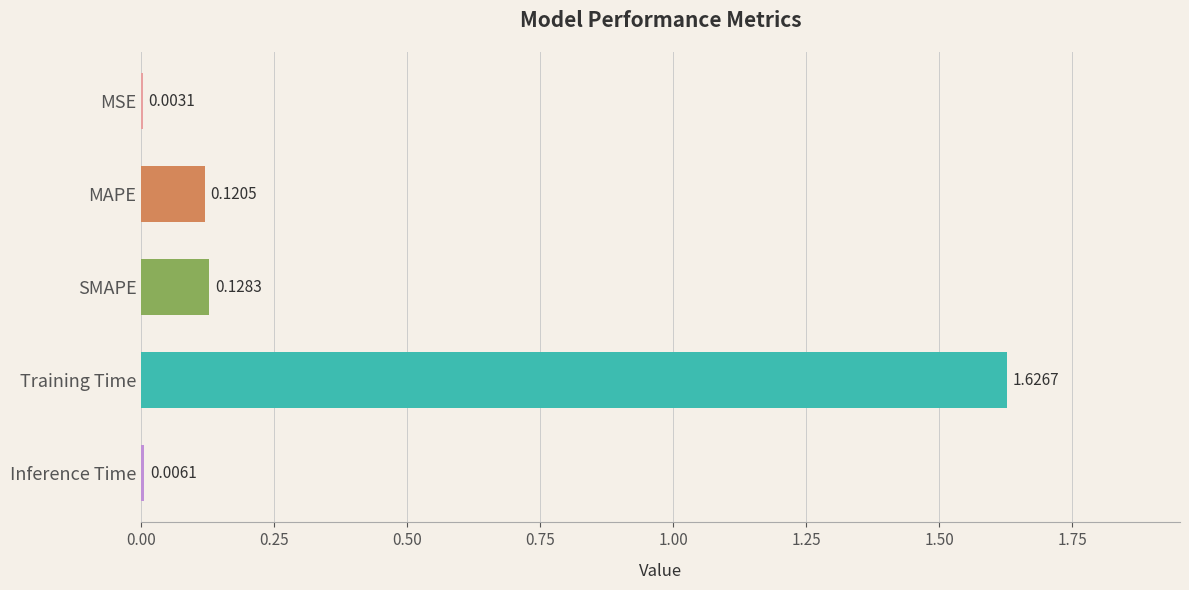

Which category has the highest value across all series?

Training Time